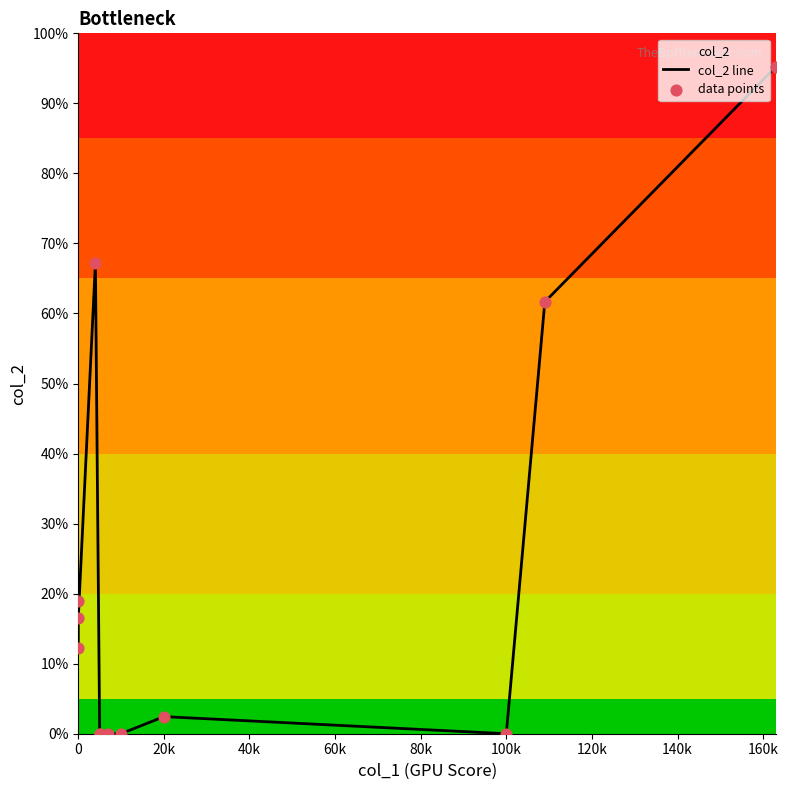

Which series contains the lowest Y value?

col_2 line